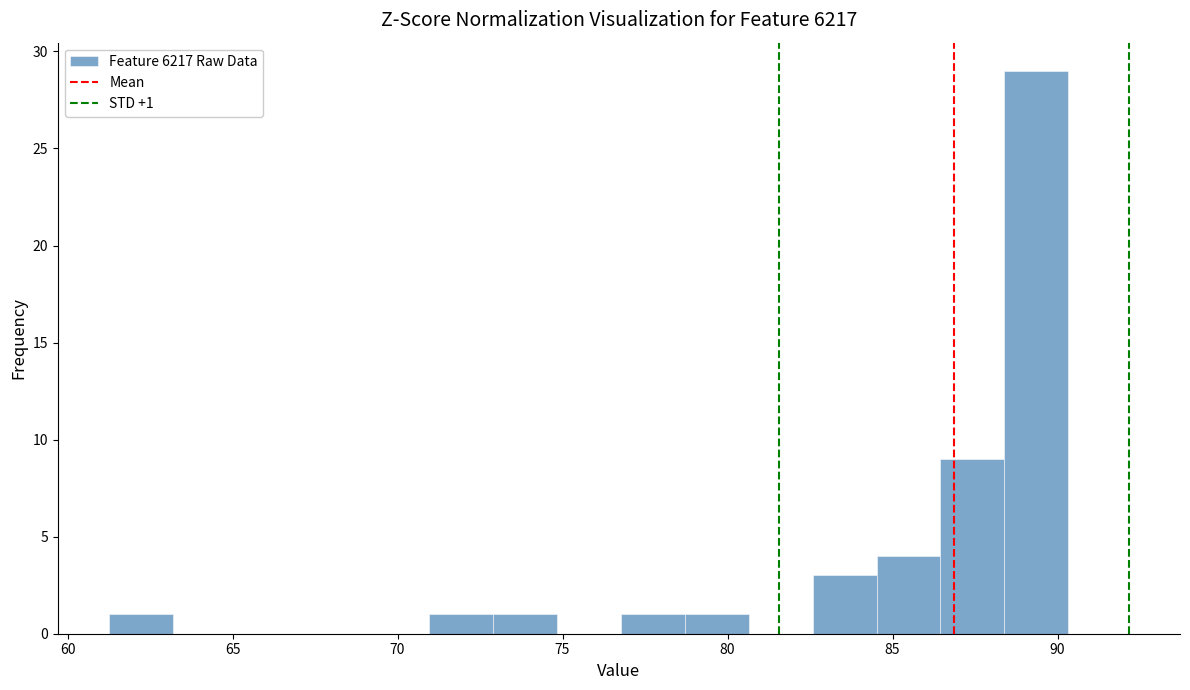

Around what value on the x-axis is the tallest bar? Give the approximate position of its centre, as read against the axis.

89.5